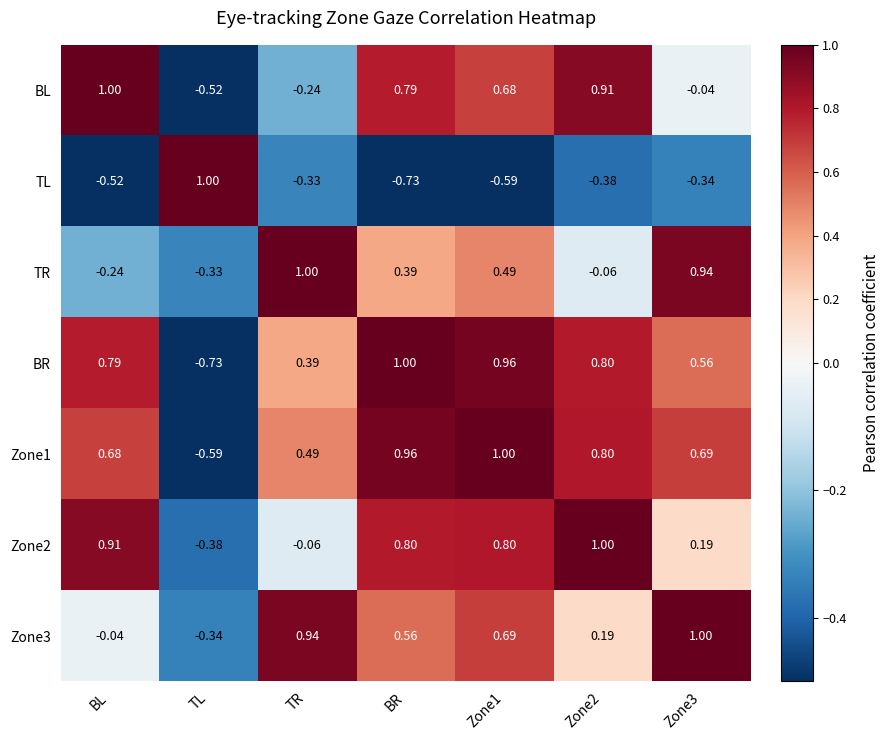

At which label is Zone3 closest to 0?

BL